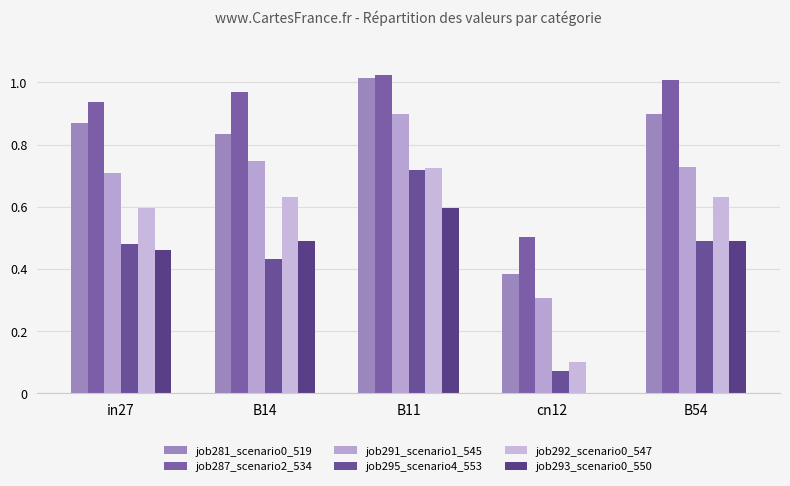

True or false: job287_scenario2_534 has a value of 1.0 at B14.

True